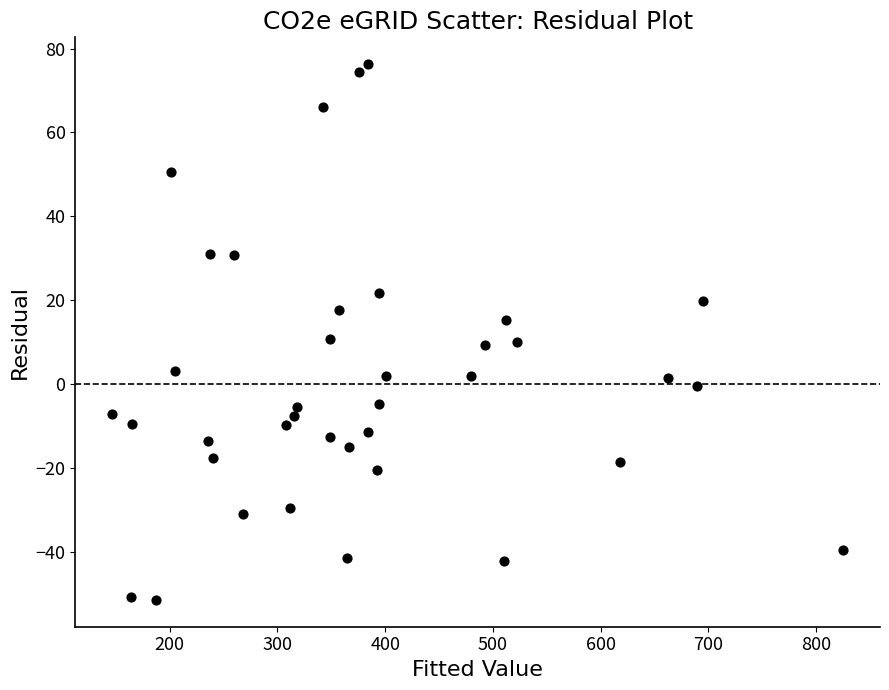

What is the range of X values (max minus min)?

679.1